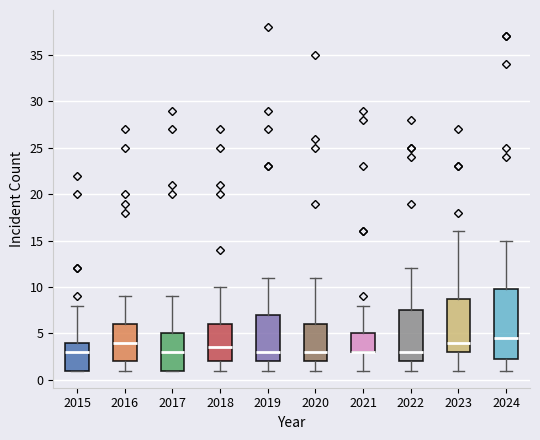

Reading left to right, transcribe this box plot: for each box, give where its median line is, the range the box spans, and where its two whiskers end, as read against the y-axis. The values are not printed on the chart, so give them approximately, as read against the axis.

2015: median 3.0, box 1.0 to 4.0, whiskers 1.0 to 8.0
2016: median 4.0, box 2.0 to 6.0, whiskers 1.0 to 9.0
2017: median 3.0, box 1.0 to 5.0, whiskers 1.0 to 9.0
2018: median 3.5, box 2.0 to 6.0, whiskers 1.0 to 10.0
2019: median 3.0, box 2.0 to 7.0, whiskers 1.0 to 11.0
2020: median 3.0, box 2.0 to 6.0, whiskers 1.0 to 11.0
2021: median 3.0 (drawn on the box's lower edge), box 3.0 to 5.0, whiskers 1.0 to 8.0
2022: median 3.0, box 2.0 to 7.5, whiskers 1.0 to 12.0
2023: median 4.0, box 3.0 to 9.0, whiskers 1.0 to 16.0
2024: median 4.5, box 2.5 to 10.0, whiskers 1.0 to 15.0